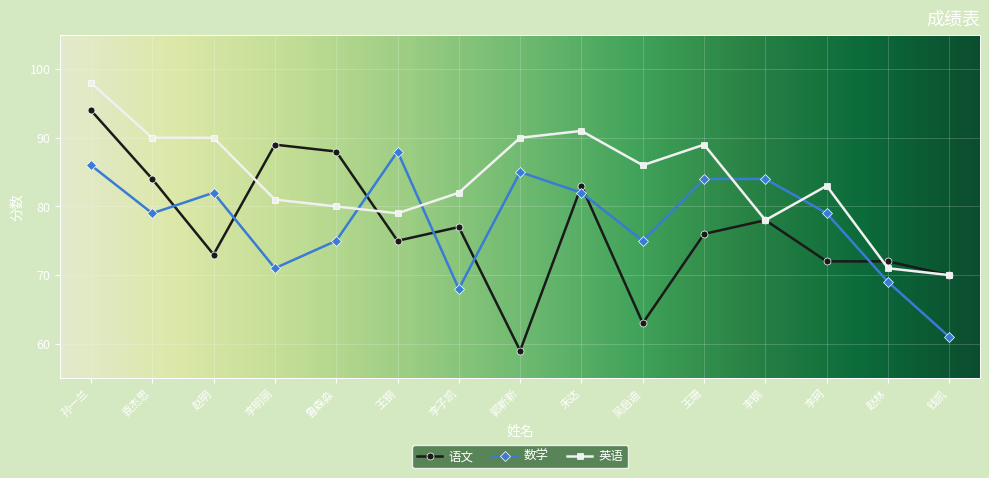

What is the spread (max minus min) of values at 孙一兰?

12